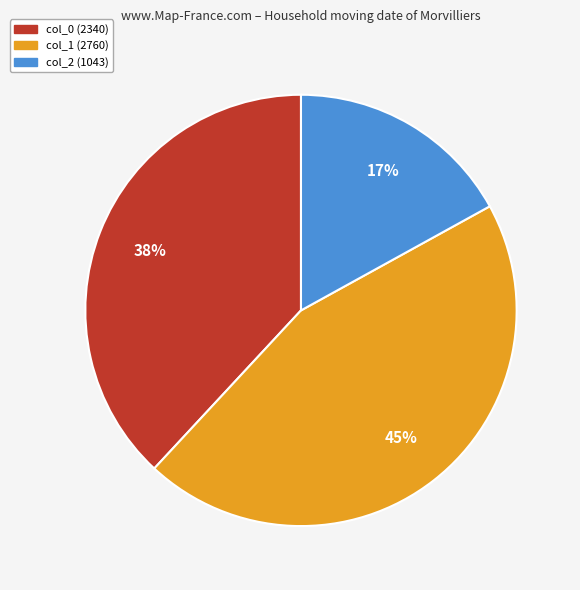

What is the ratio of the value at col_2 to the value at col_0?

0.4